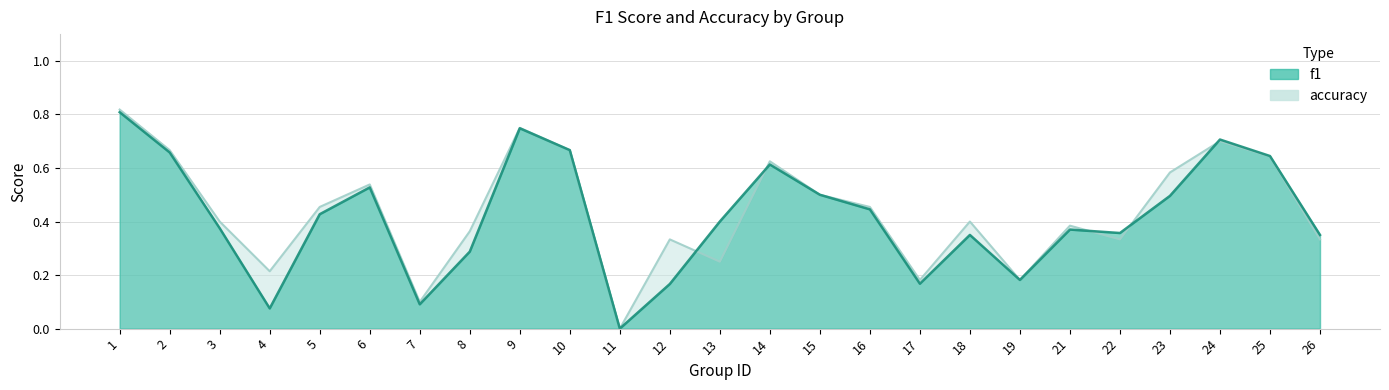

Between 12 and 13, which is larger?

13